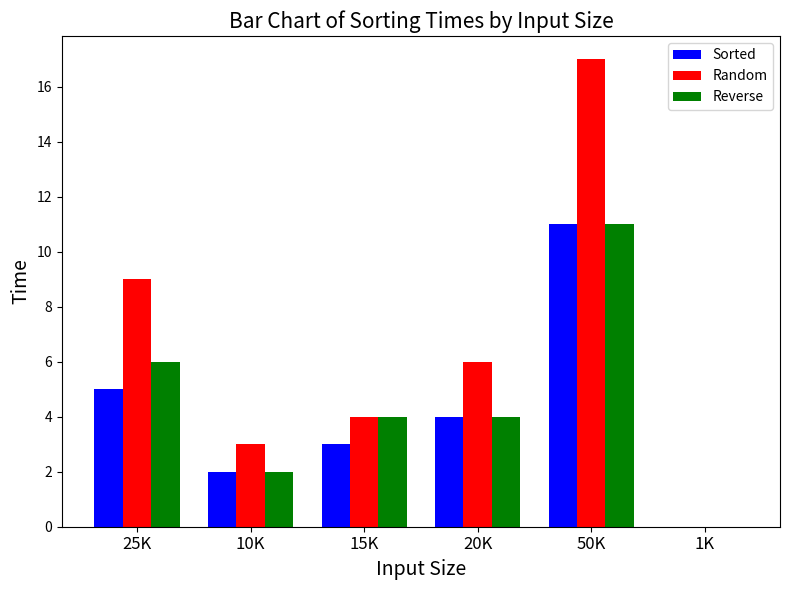

How many data points does each series have?

6